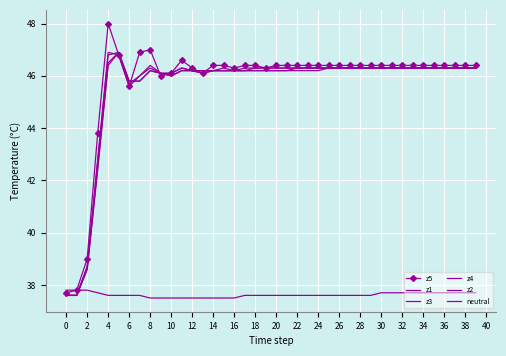

At how many categories does at least one series exceed 46?

35